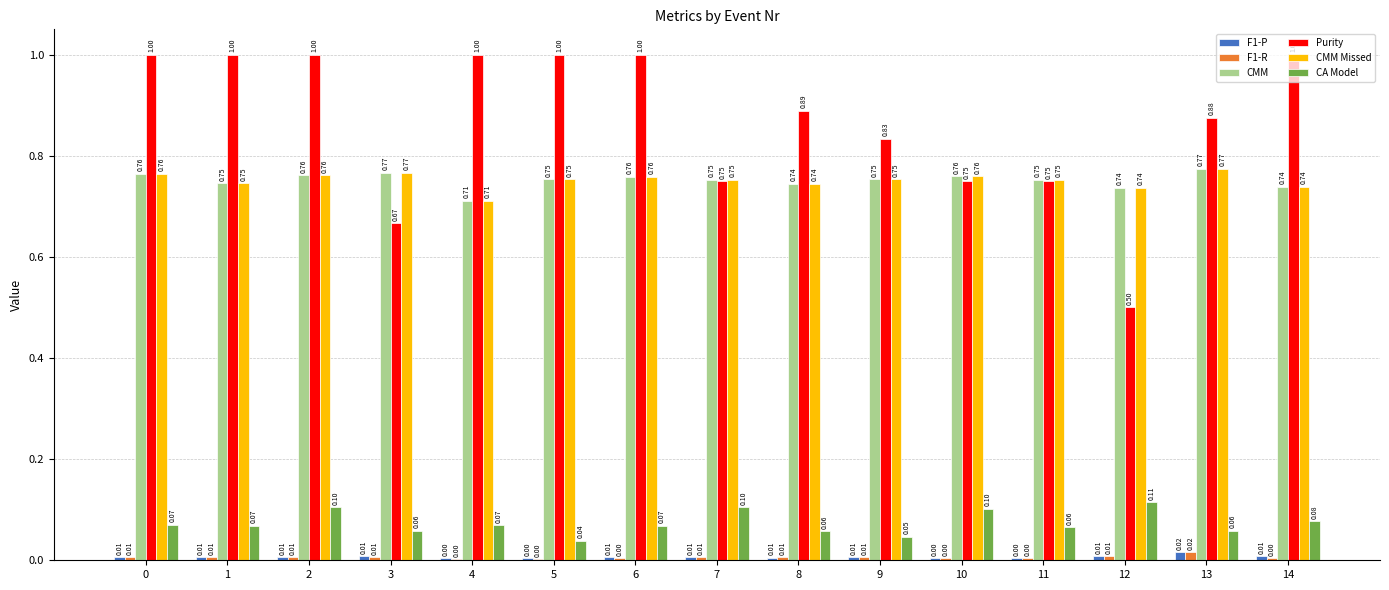

Which series changed the most between 8 and 12?

Purity